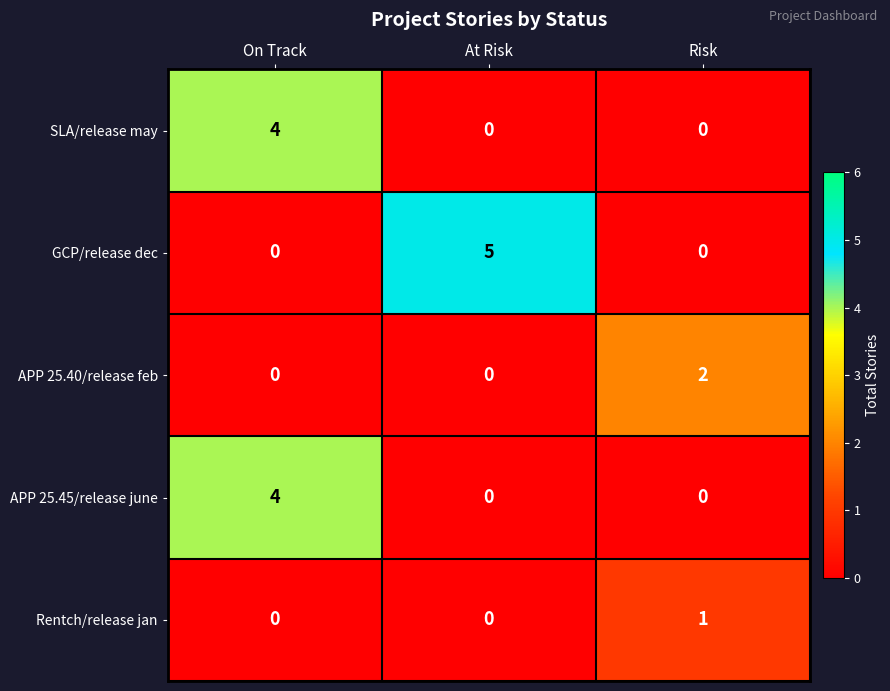

Count the number of categories in the chart.

3